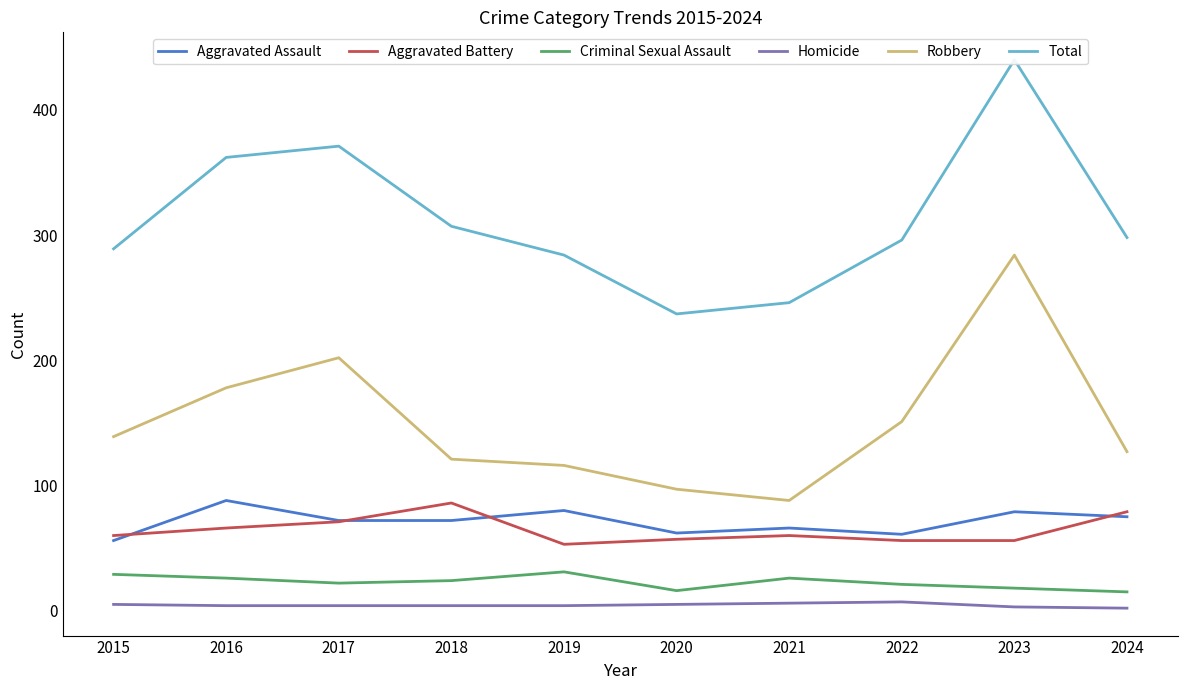

True or false: Total and Aggravated Assault cross at least once.

False